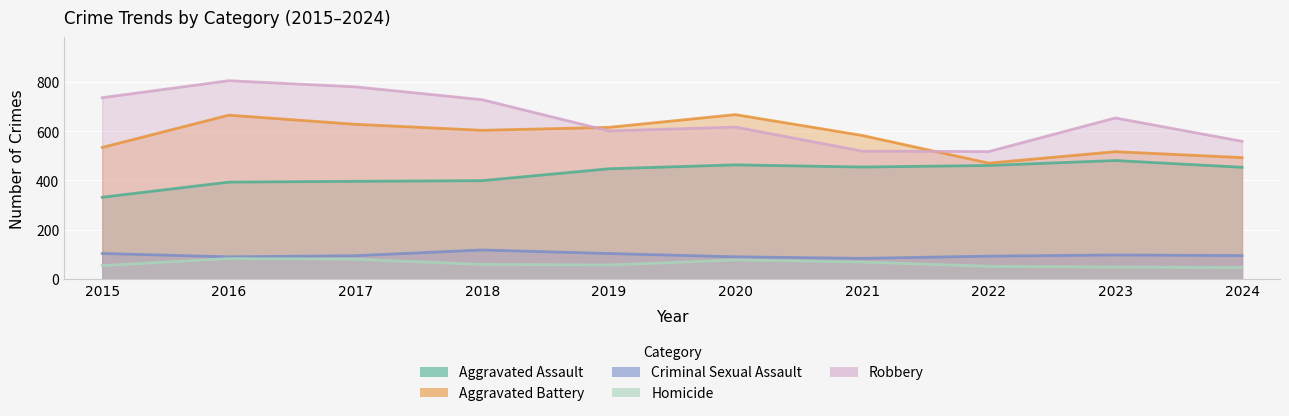

What is the average value of the Aggravated Assault series?

427.8